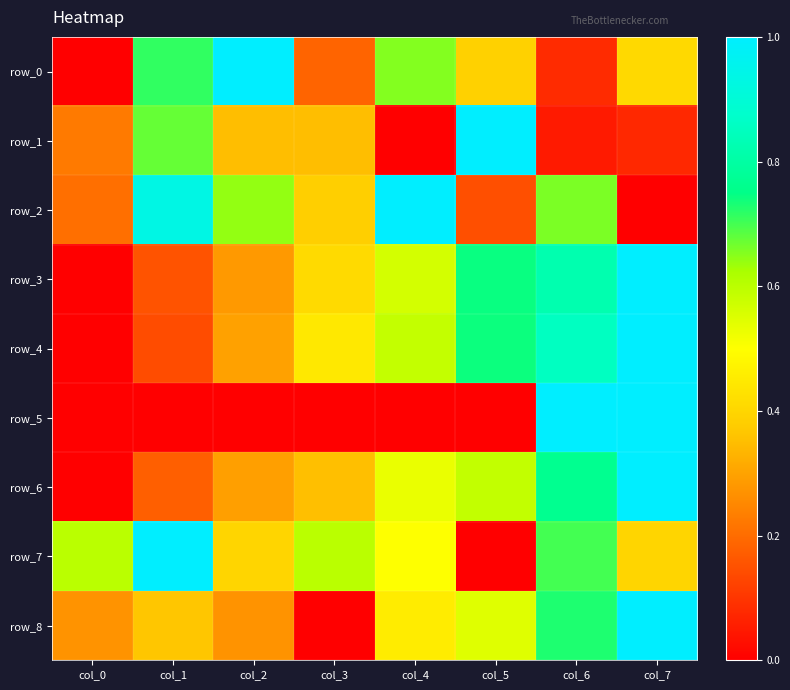

Between col_4 and col_6, which series saw the biggest shift?

row_5